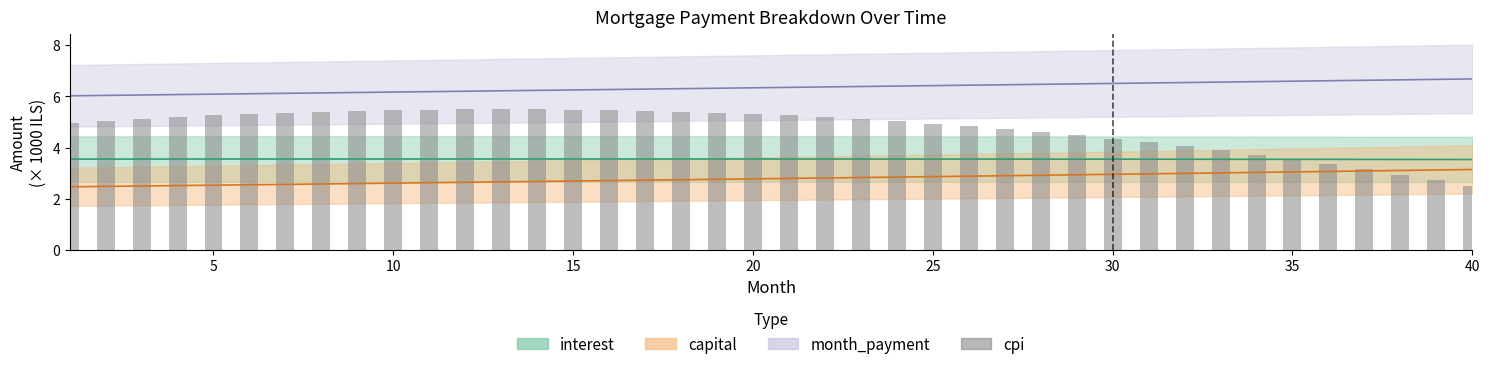

Does the chart contain stacked bars?

No